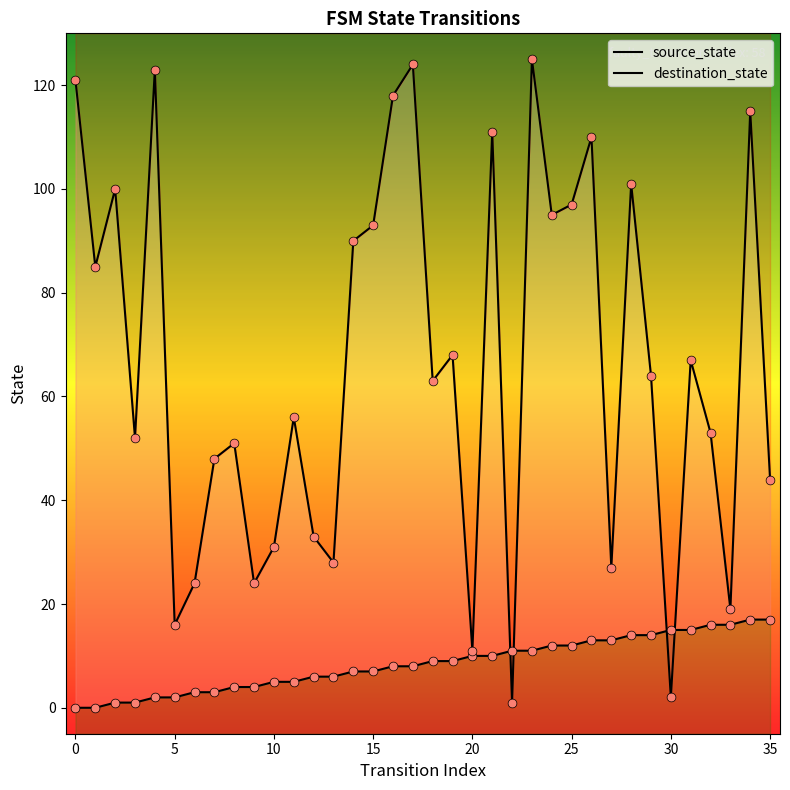

What are all the series names shown in the legend?

source_state, destination_state